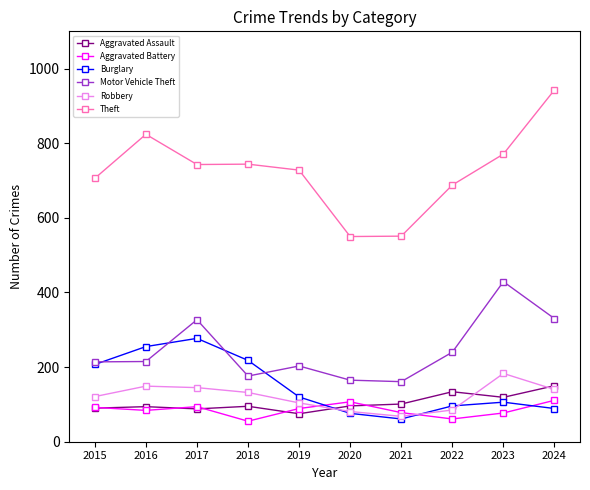

Does the chart display data point markers on the line(s)?

Yes